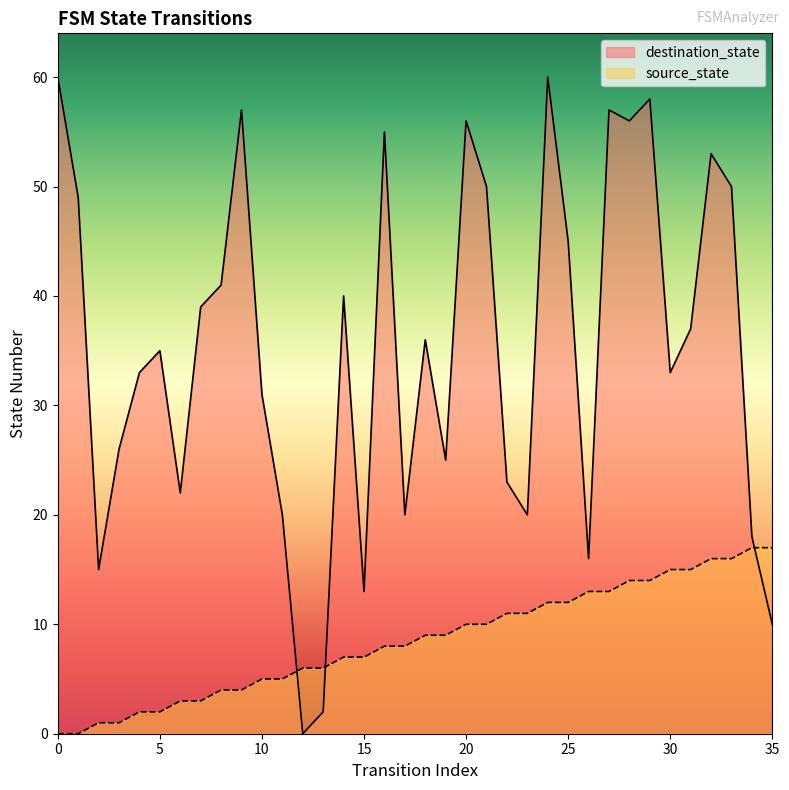

What are all the series names shown in the legend?

destination_state, source_state